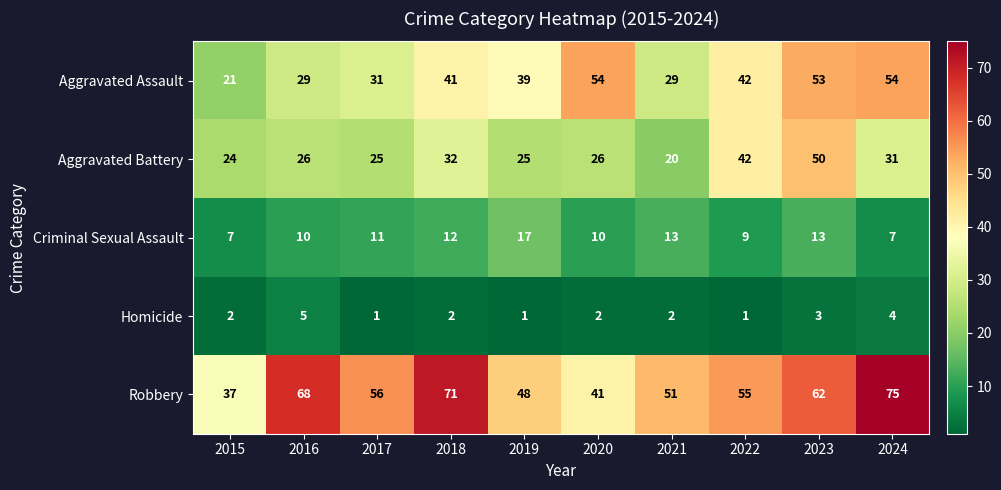

What is the sum of the Aggravated Battery values at 2023 and 2022?

92